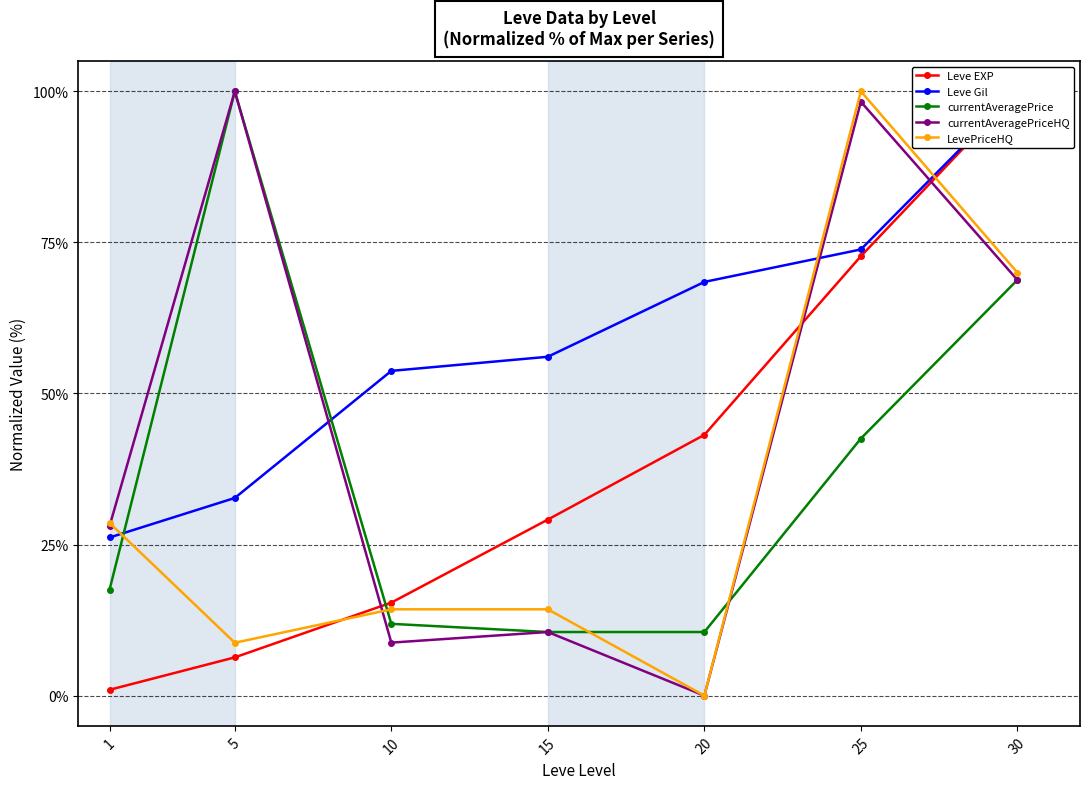

True or false: currentAveragePriceHQ and LevePriceHQ intersect in this chart.

True